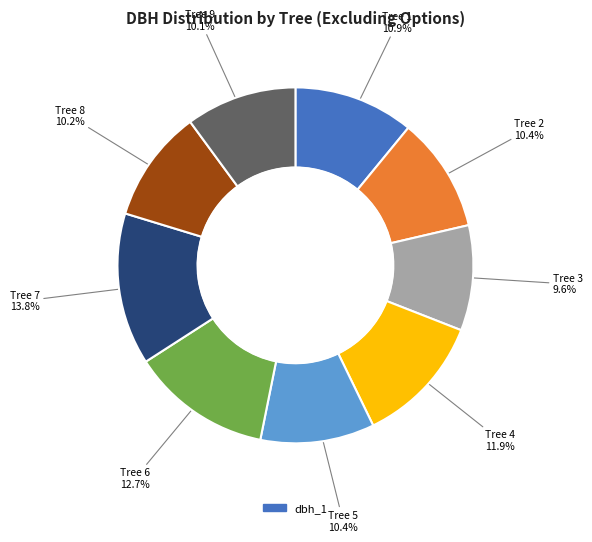

Is there any slice that represents more than half of the pie?

No